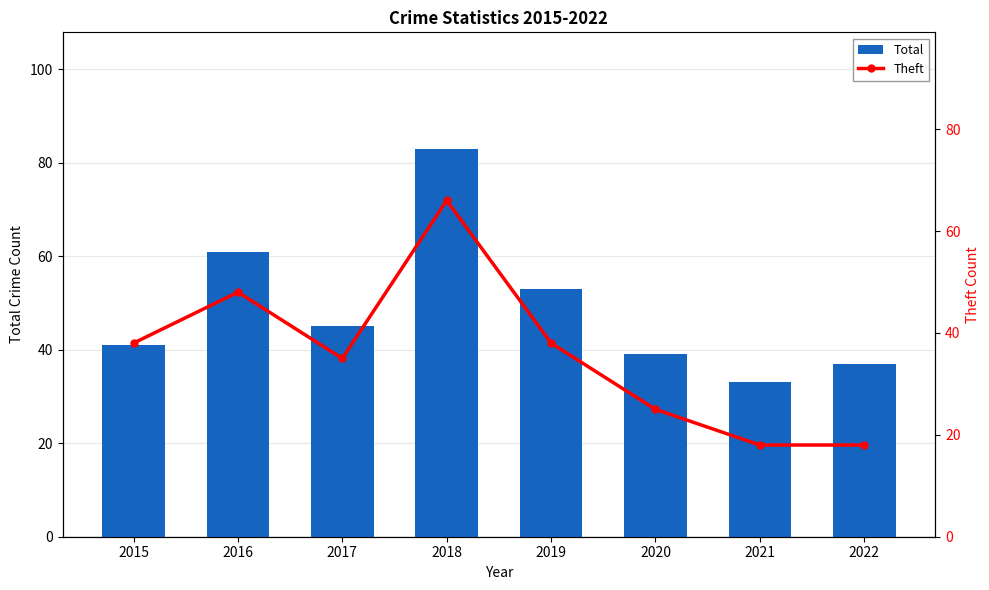

What are all the series names shown in the legend?

Total, Theft